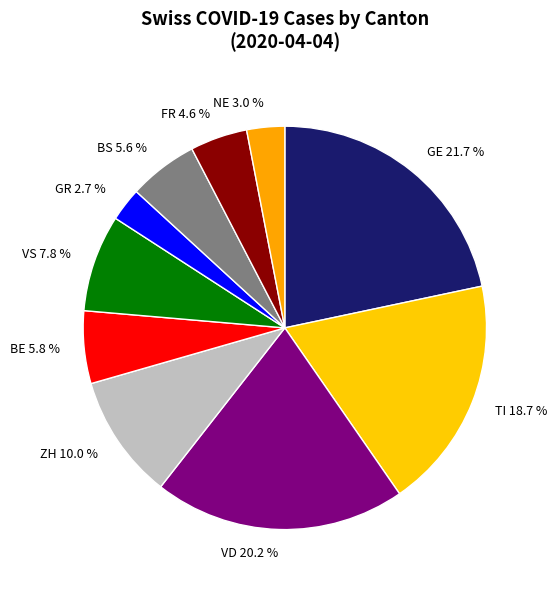

To the nearest percent, what is the average slice percentage?

10%